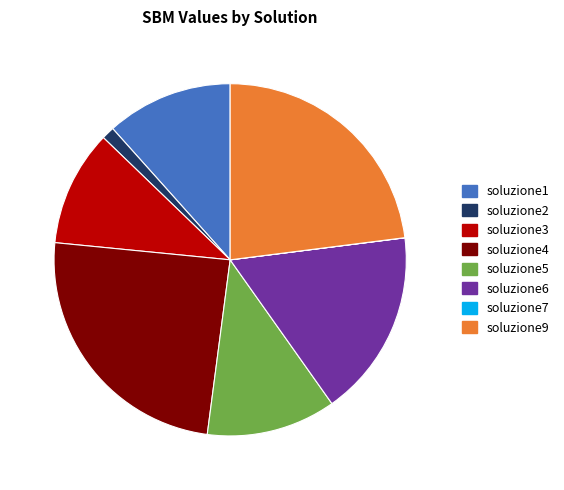

Which has a higher value, soluzione5 or soluzione6?

soluzione6